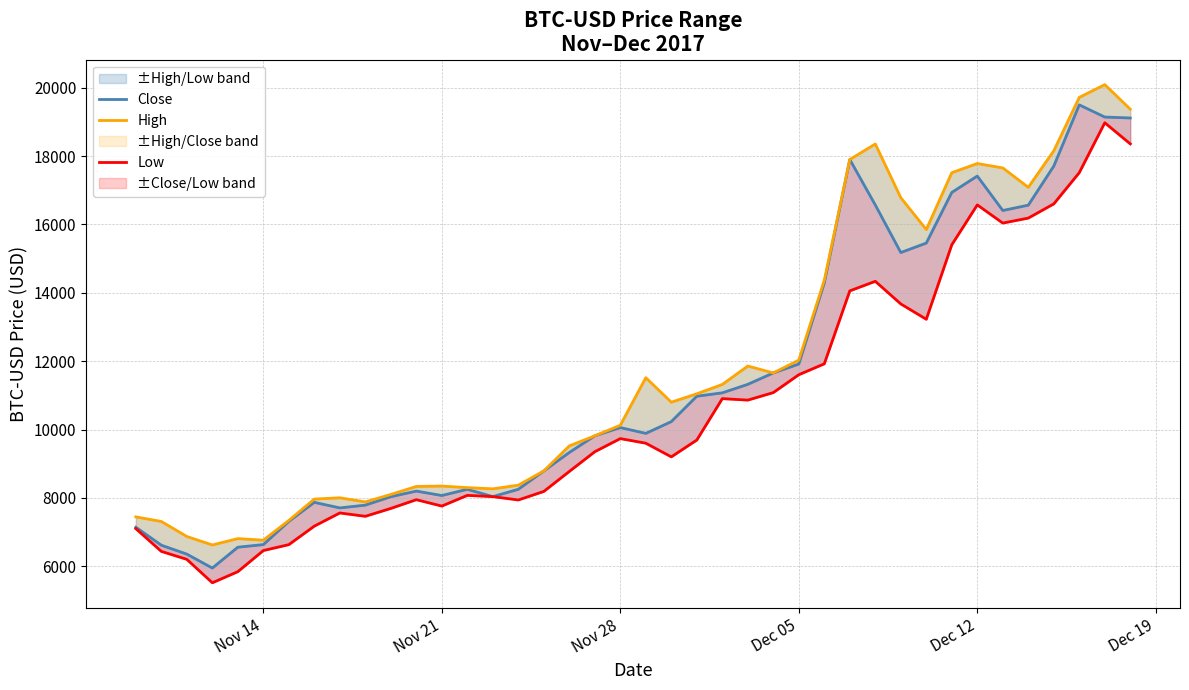

Does the chart display data point markers on the line(s)?

No